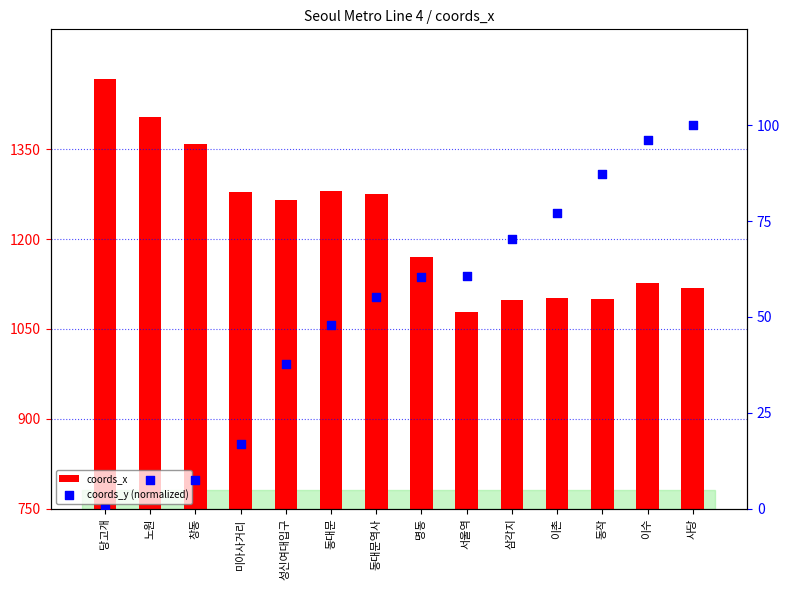

What are all the series names shown in the legend?

coords_x, coords_y (normalized)